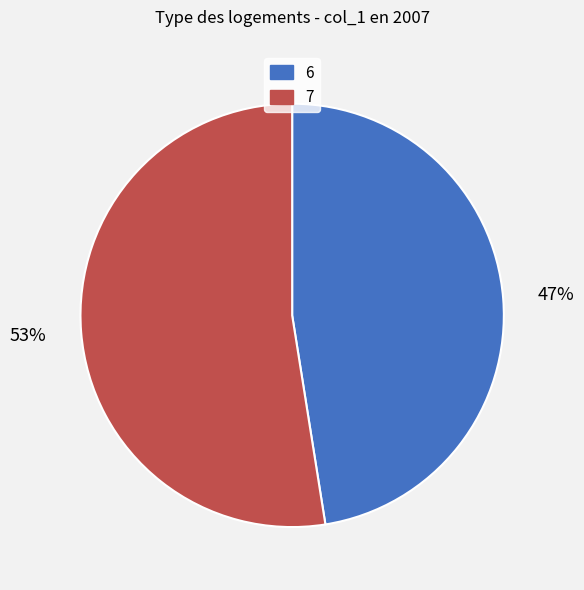

Is there any slice that represents more than half of the pie?

Yes